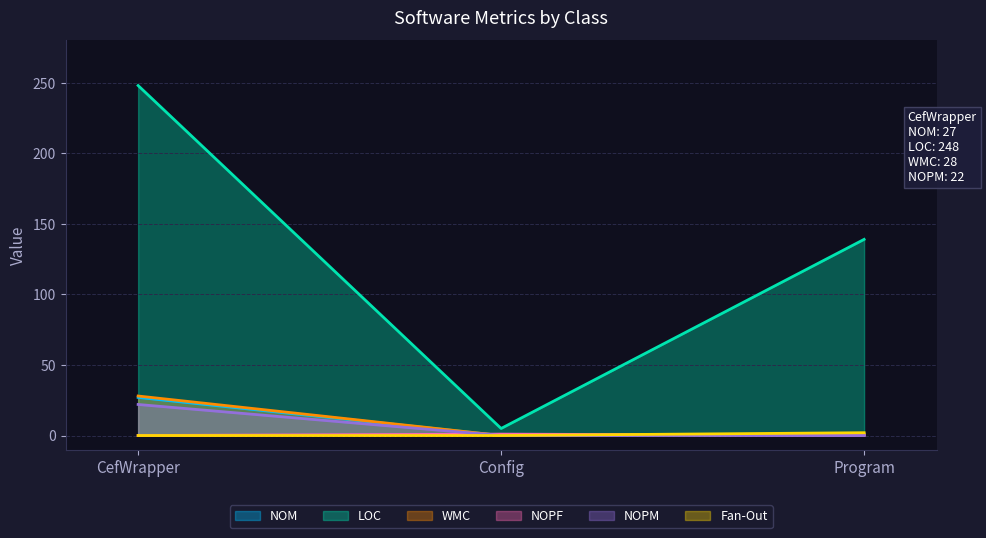

List the series in order of their peak value, highest first.

LOC, WMC, NOM, NOPM, Fan-Out, NOPF